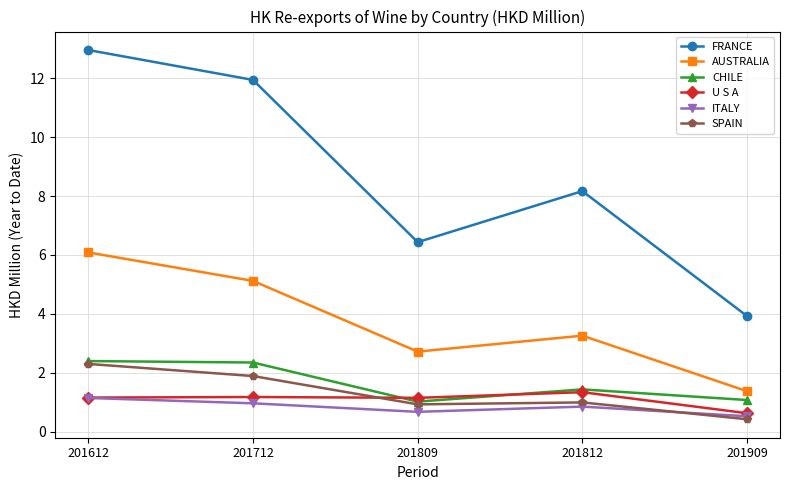

How many lines are shown in the chart?

6